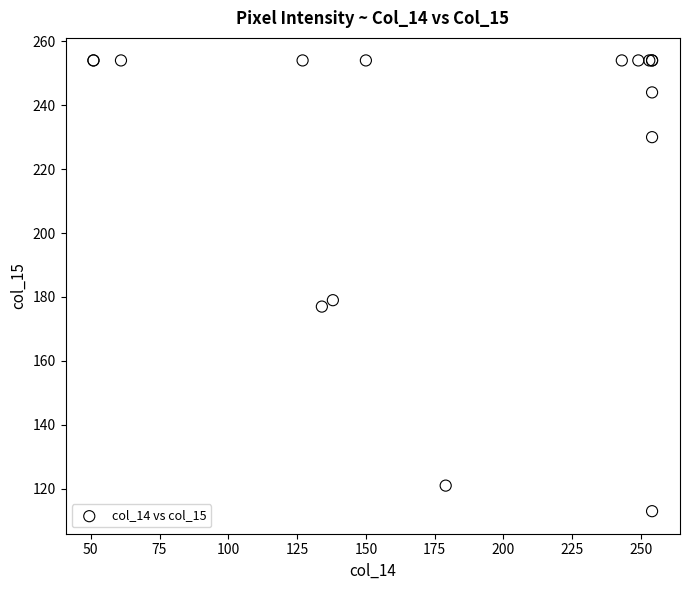

What Y value in the scatter plot is closest to 183?

179